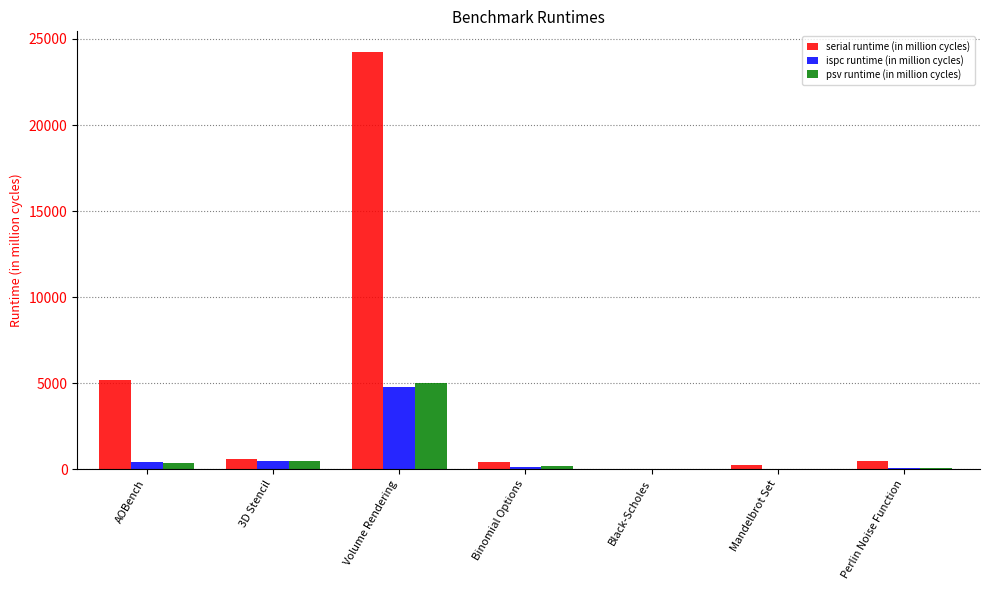

What value does the ispc runtime (in million cycles) series have at AOBench?

390.0